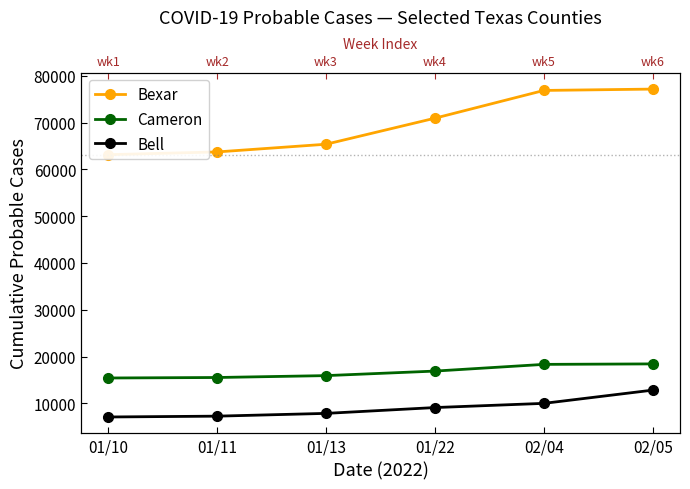

The Bexar series shows 105799 at 02/04. True or false?

False